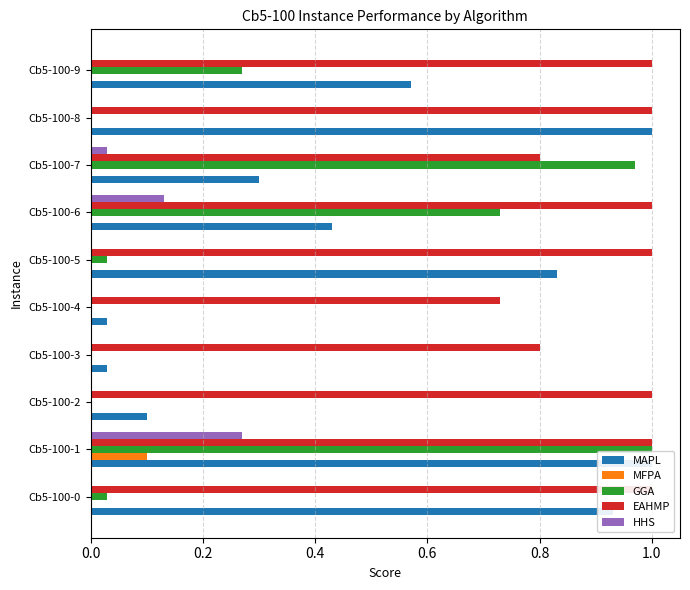

Are the bars horizontal?

Yes